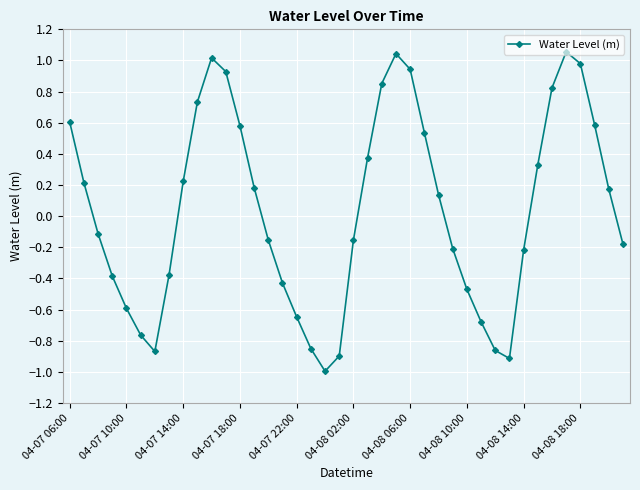

How many series are shown in this chart?

1